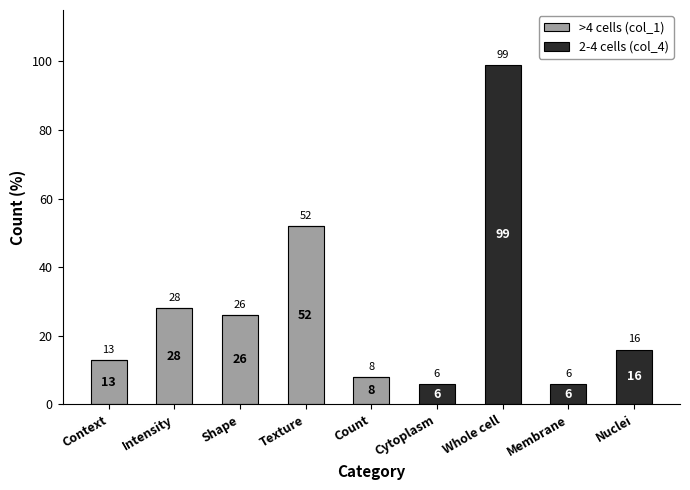

Are the bars horizontal?

No